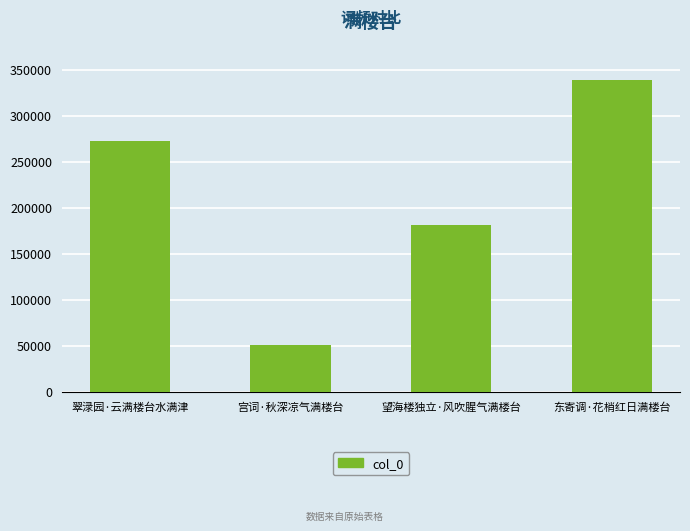

What is the value of the 2nd bar from the left?

51367